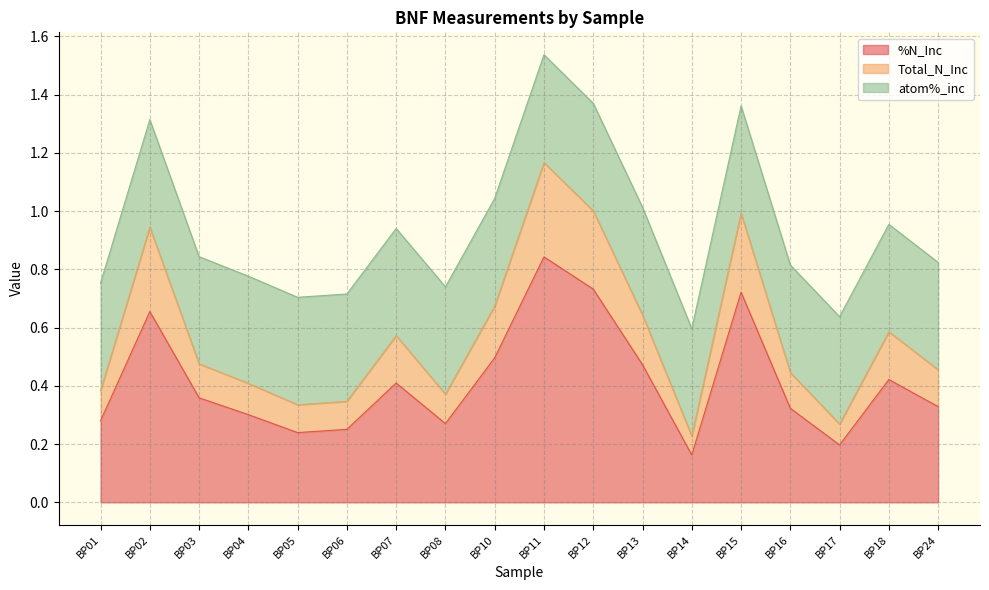

The %N_Inc series shows 0.3 at BP10. True or false?

False